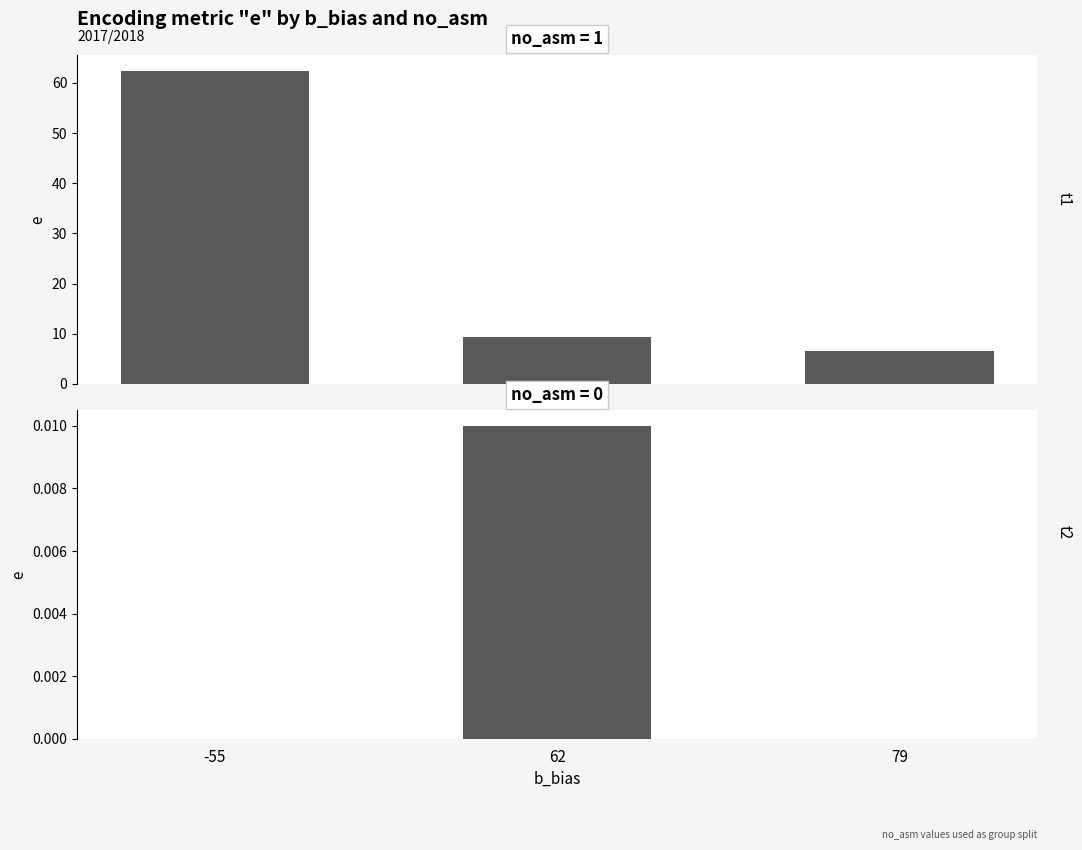

List the series in order of their peak value, lowest first.

no_asm=0, no_asm=1